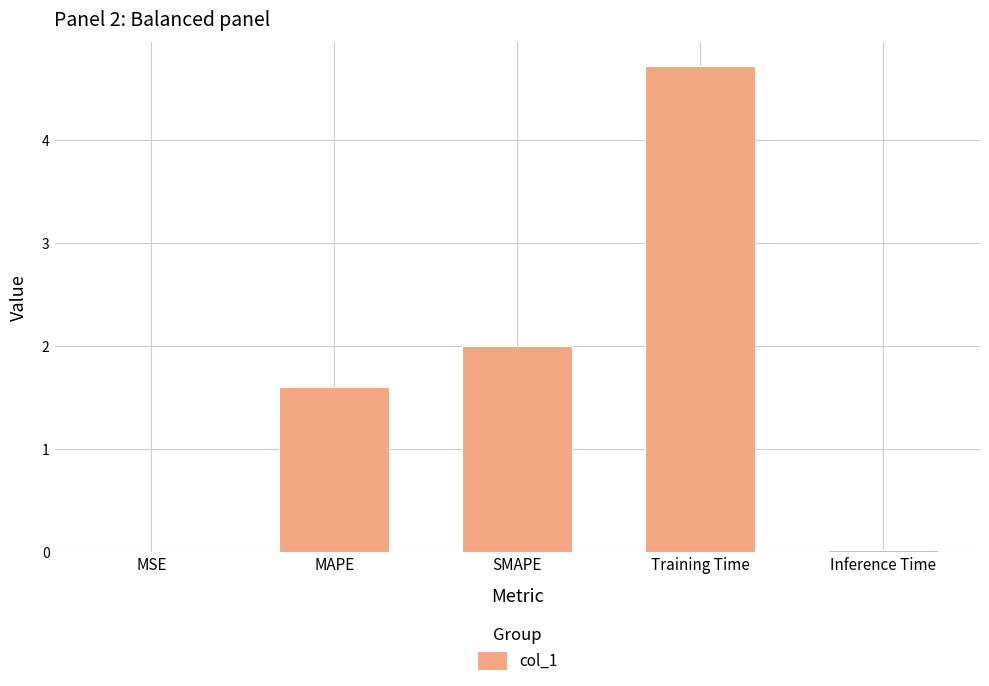

What is the sum of the values at MAPE and Training Time?

6.3